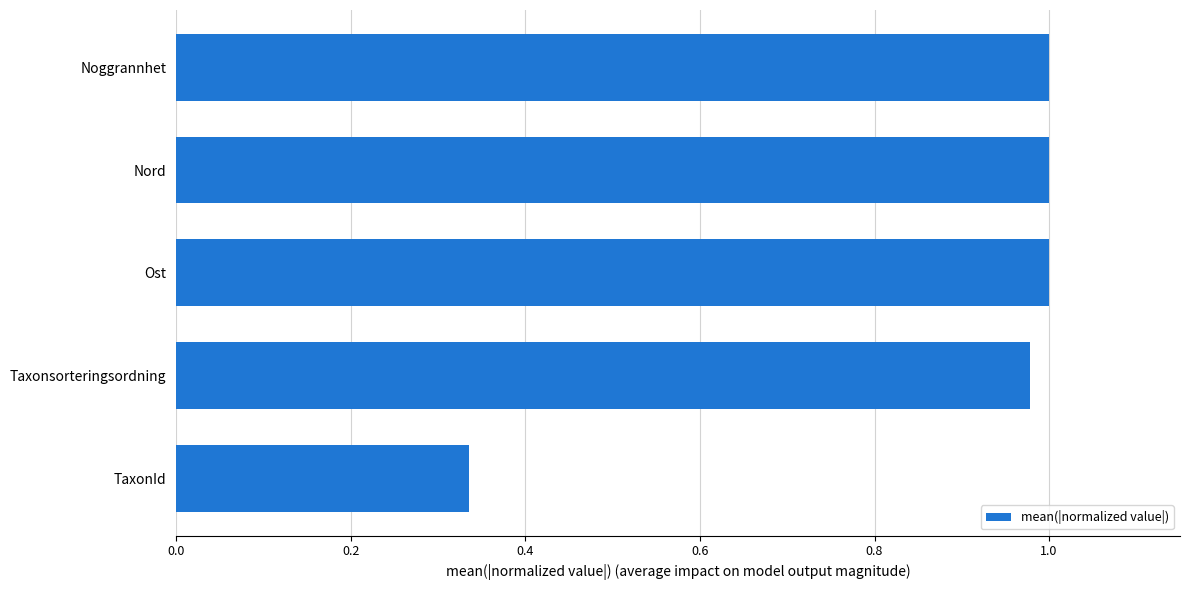

True or false: the data shows 1.4 at Nord.

False